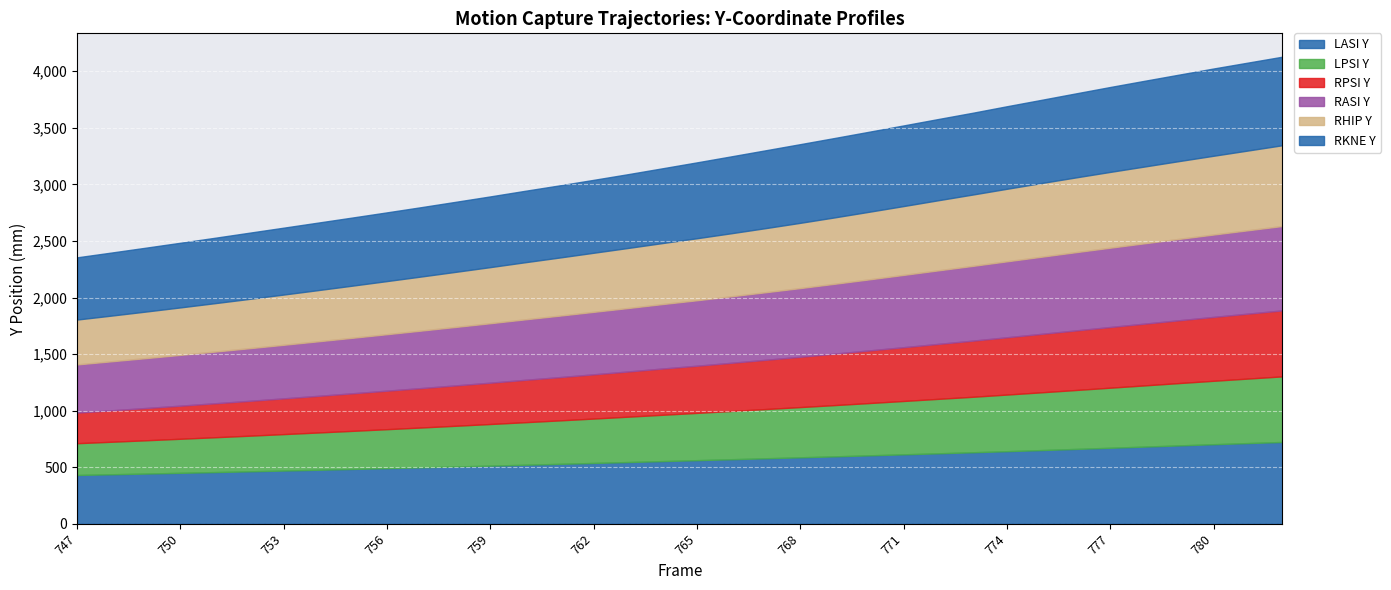

The RASI_Y series shows 296.6 at 777. True or false?

False